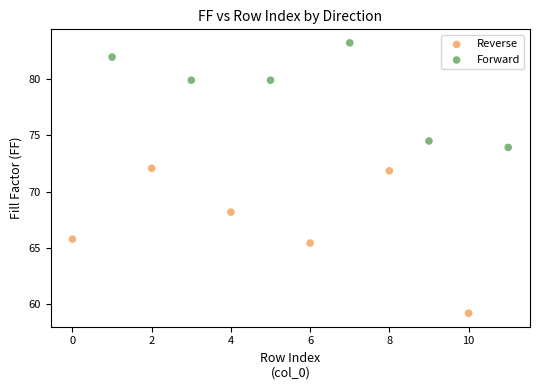

Which series contains the lowest Y value?

Reverse